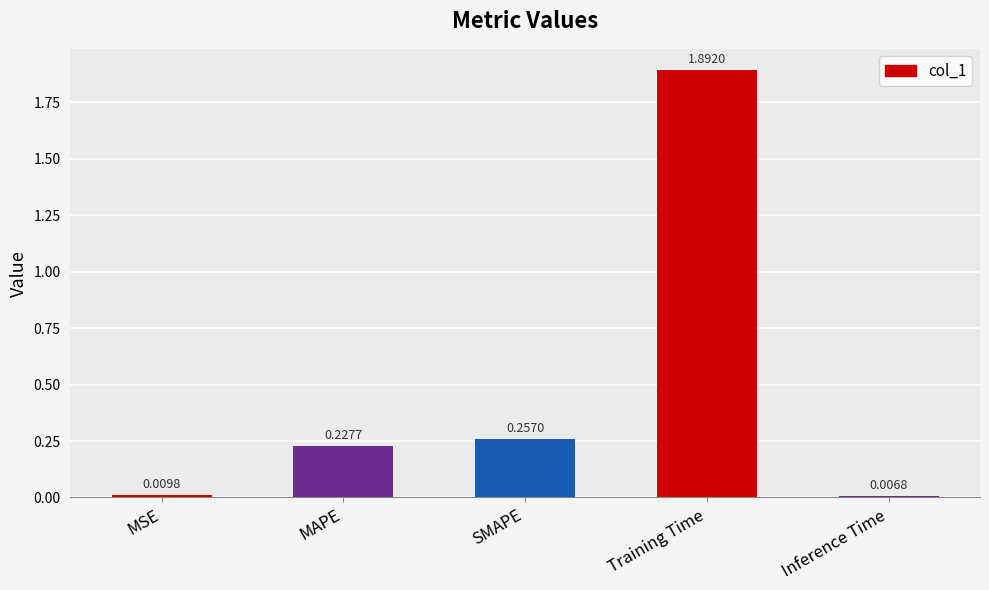

At which category does the chart reach its peak across all series?

Training Time